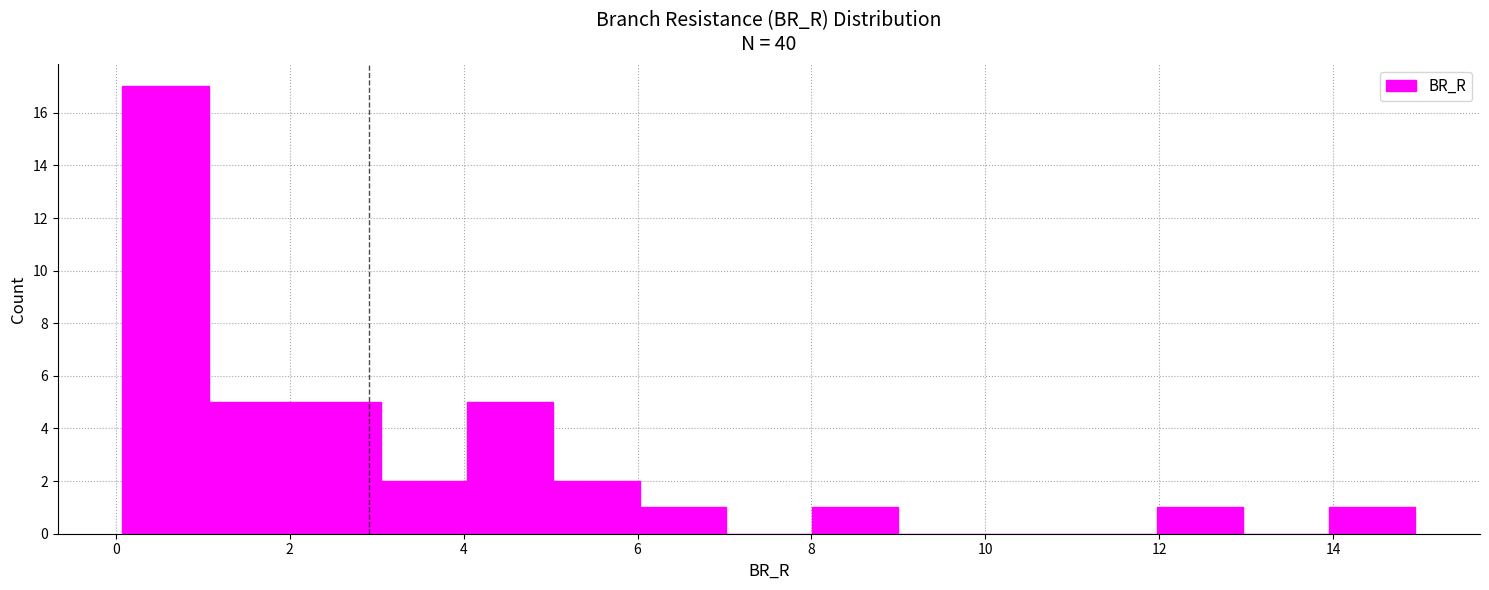

What is the height of the bar covering 3 to 4 on the x-axis? Neither the bar edges nor the heights are printed on the chart, so give them approximately, as read against the axes.

2